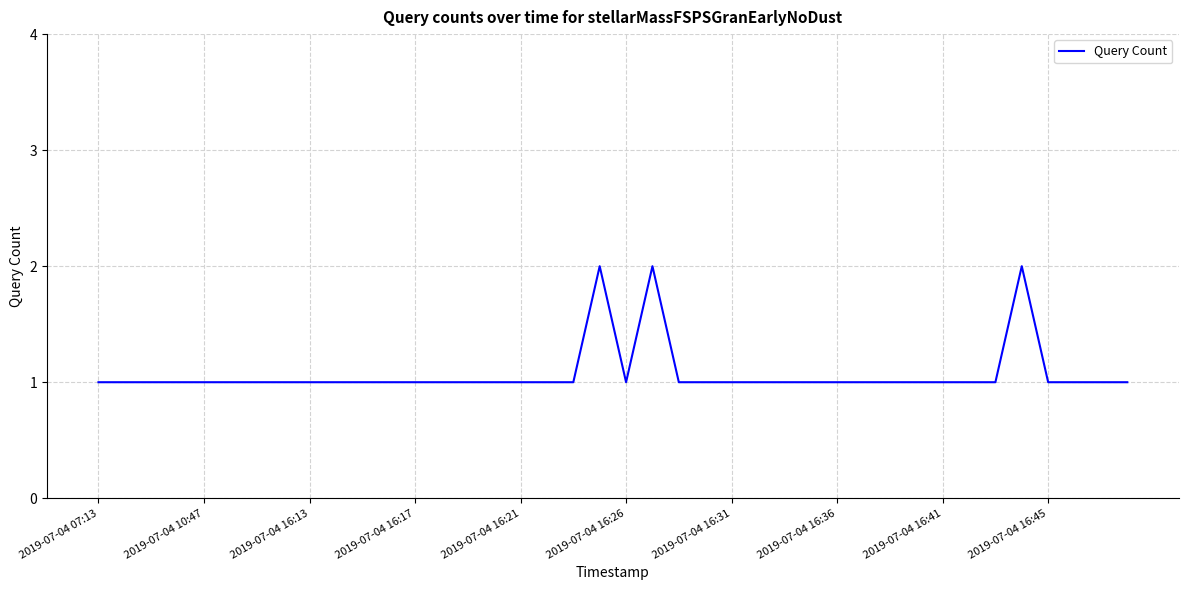

What is the smallest value displayed?

1